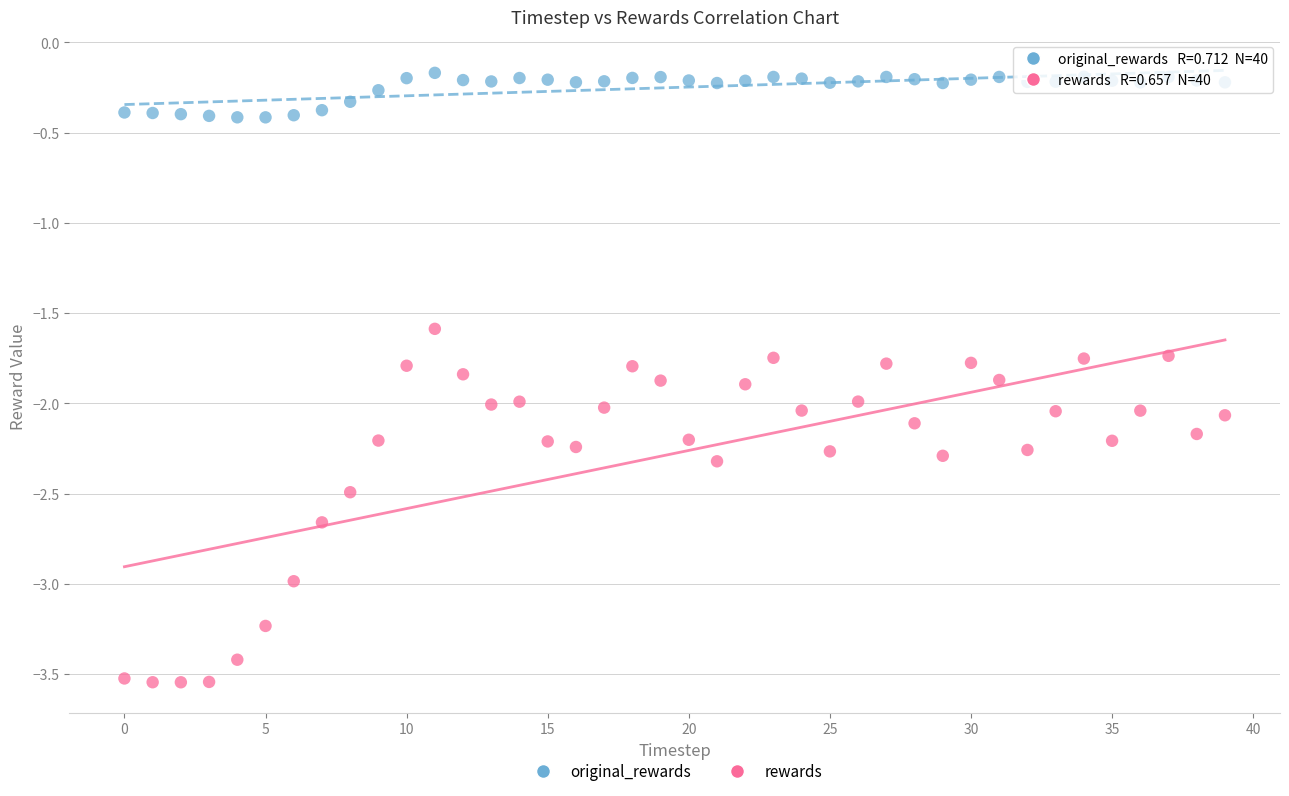

Which series has the largest Y range (max minus min)?

rewards